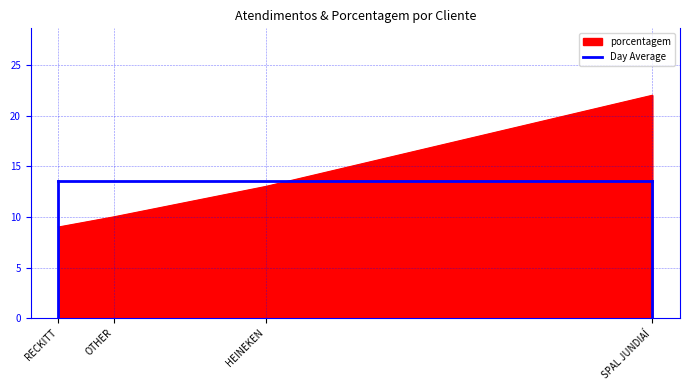

The value at OTHER is 5. True or false?

False